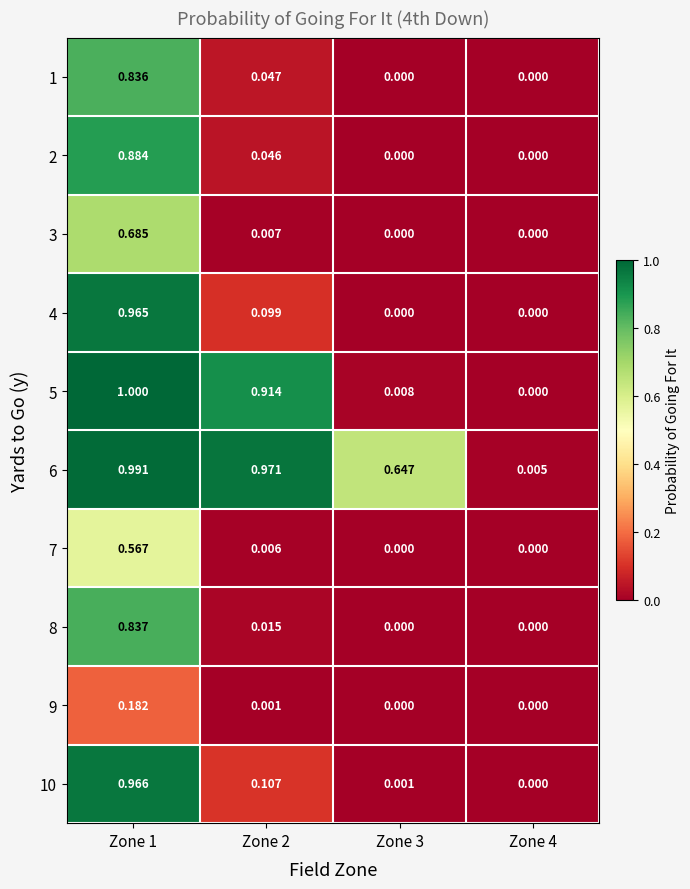

Is the value of 6 at Zone 3 greater than the value of 8 at Zone 2?

Yes